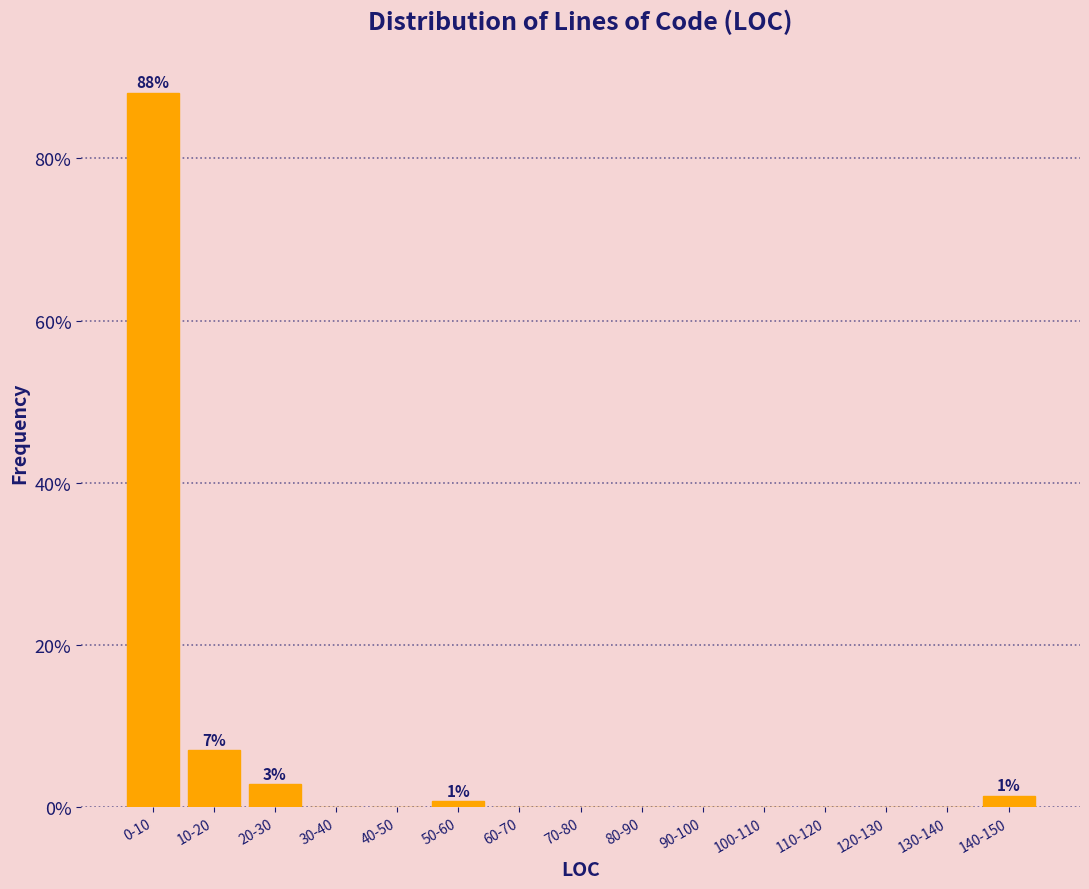

Reading left to right, list all the values displayed in this chart.

0-10=88.1	10-20=7.0	20-30=2.8	30-40=0.0	40-50=0.0	50-60=0.7	60-70=0.0	70-80=0.0	80-90=0.0	90-100=0.0	100-110=0.0	110-120=0.0	120-130=0.0	130-140=0.0	140-150=1.4